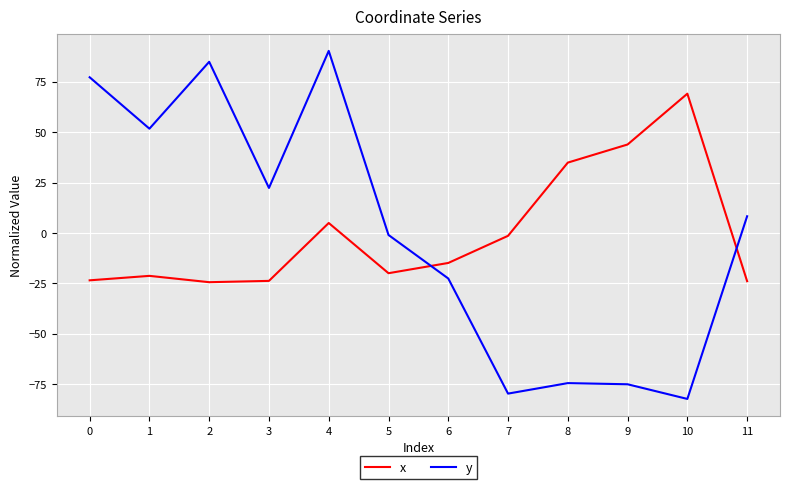

What is the difference between the highest and lowest values at 5?

19.0